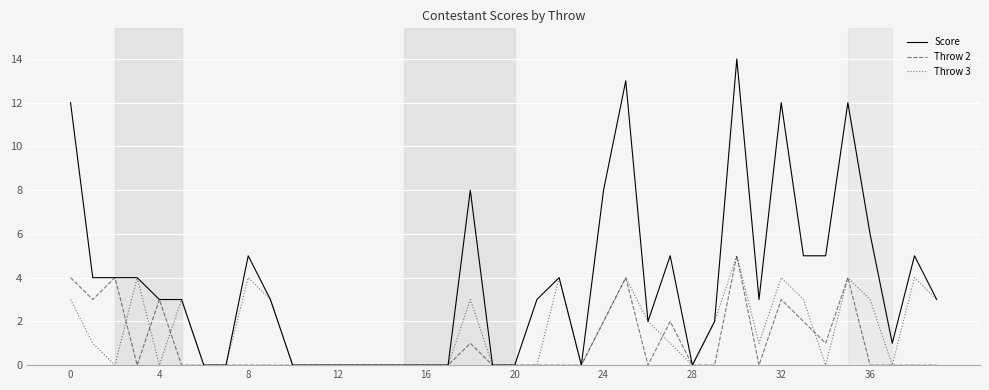

What are all the series names shown in the legend?

Score, Throw 2, Throw 3